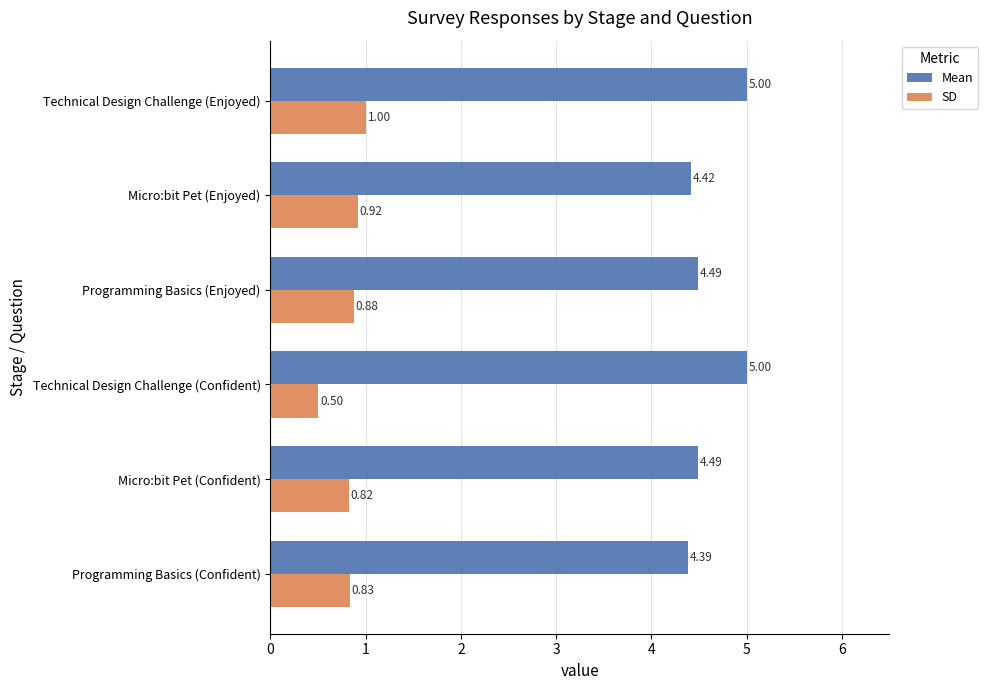

Which series has the largest total across all categories?

Mean